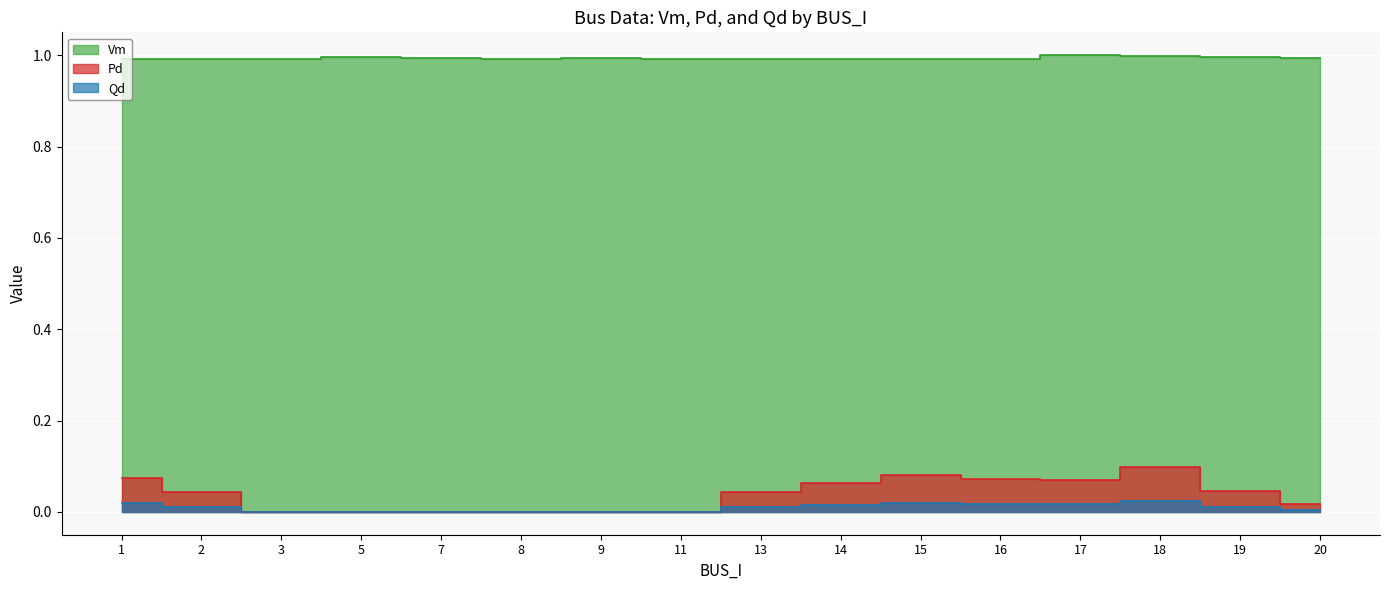

How many series are shown in this chart?

3